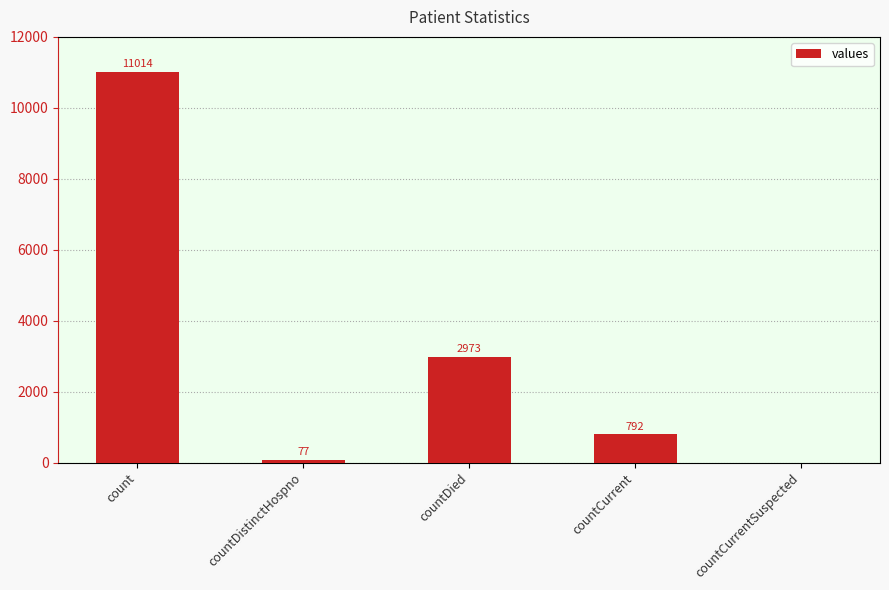

What is the change in value from countCurrent to countCurrentSuspected?

-792